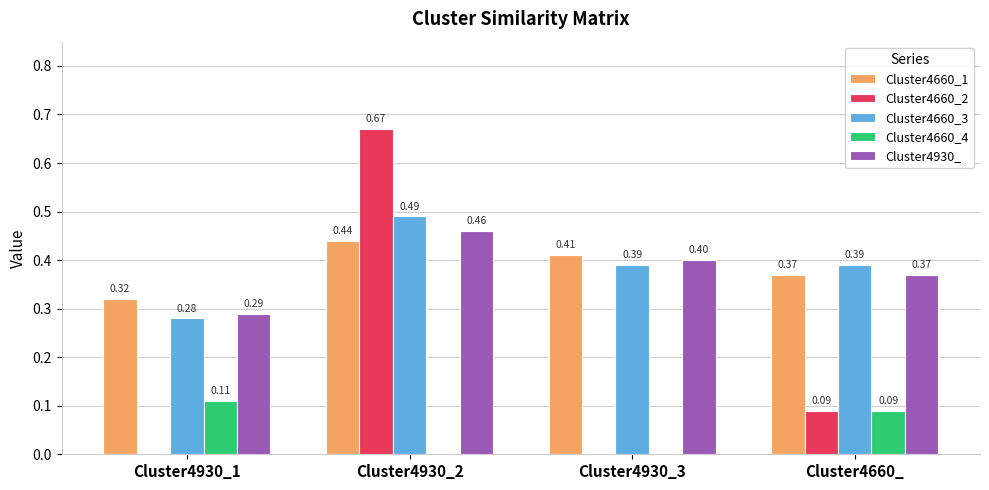

Which series changed the most between Cluster4930_1 and Cluster4660_?

Cluster4660_3